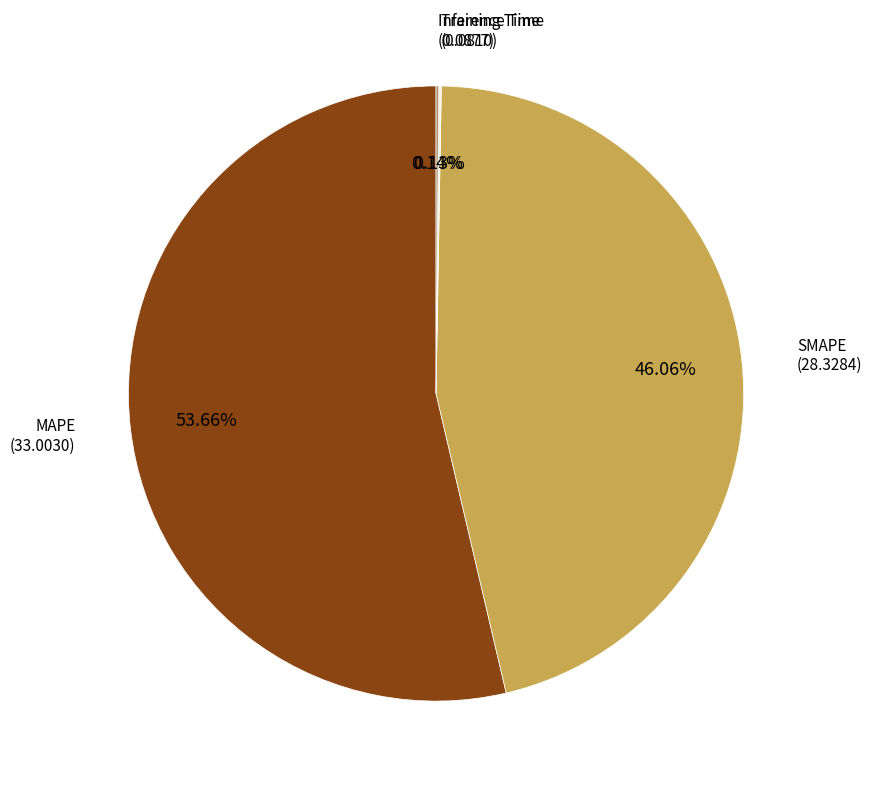

Does any single category account for the majority?

Yes